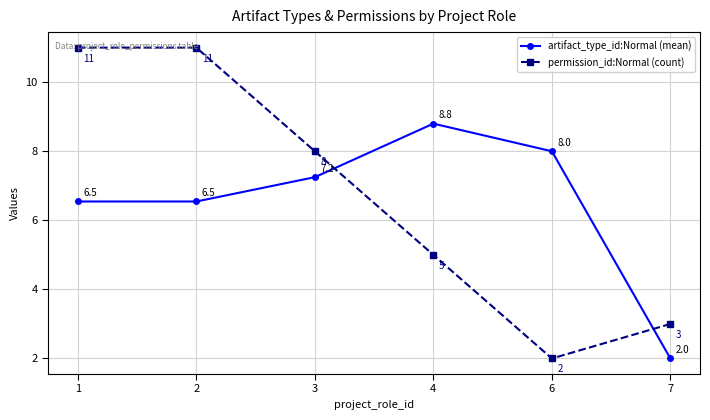

Count the permission_id:Normal (count) values in the range 3 to 11.

5